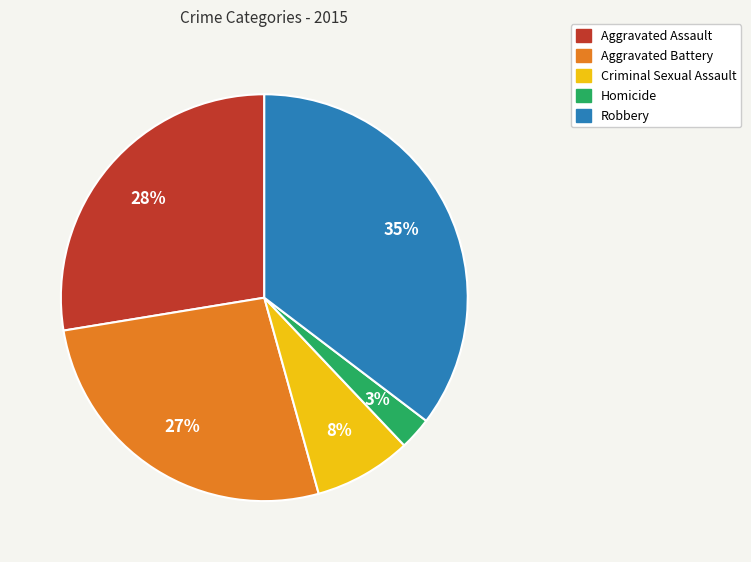

Does Criminal Sexual Assault account for over 50% of the chart?

No